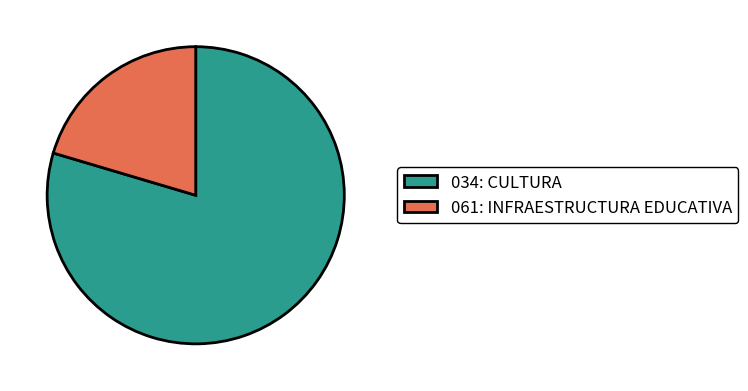

Rank the categories by value from highest to lowest.

034: CULTURA, 061: INFRAESTRUCTURA EDUCATIVA